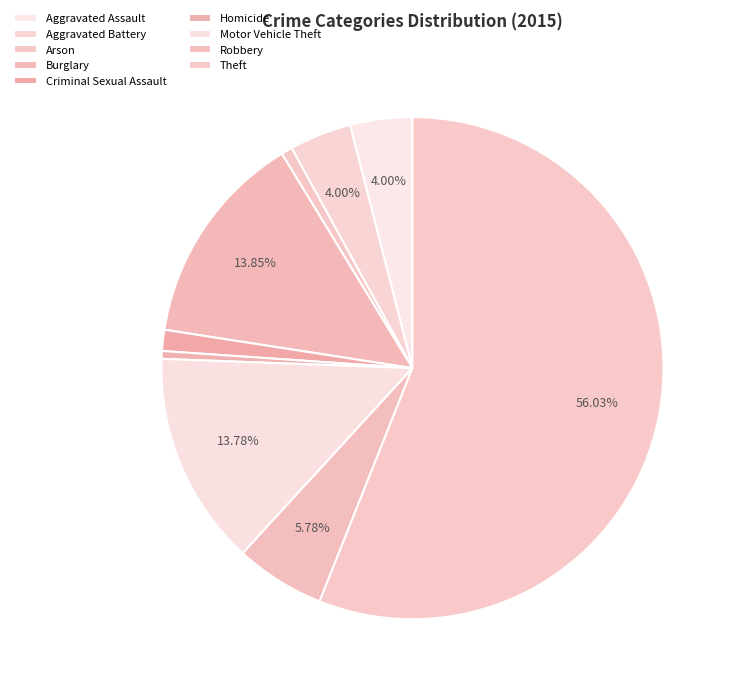

Rank the categories by value from highest to lowest.

Theft, Burglary, Motor Vehicle Theft, Robbery, Aggravated Assault, Aggravated Battery, Criminal Sexual Assault, Arson, Homicide